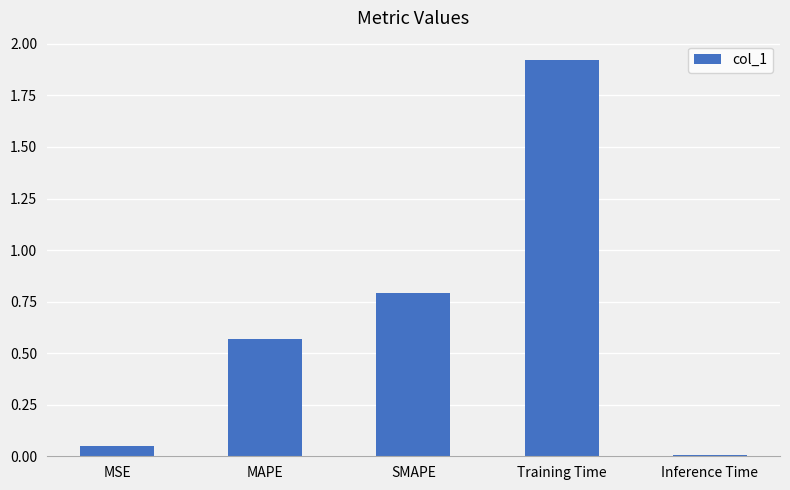

What is the difference between the values at MSE and MAPE?

0.5